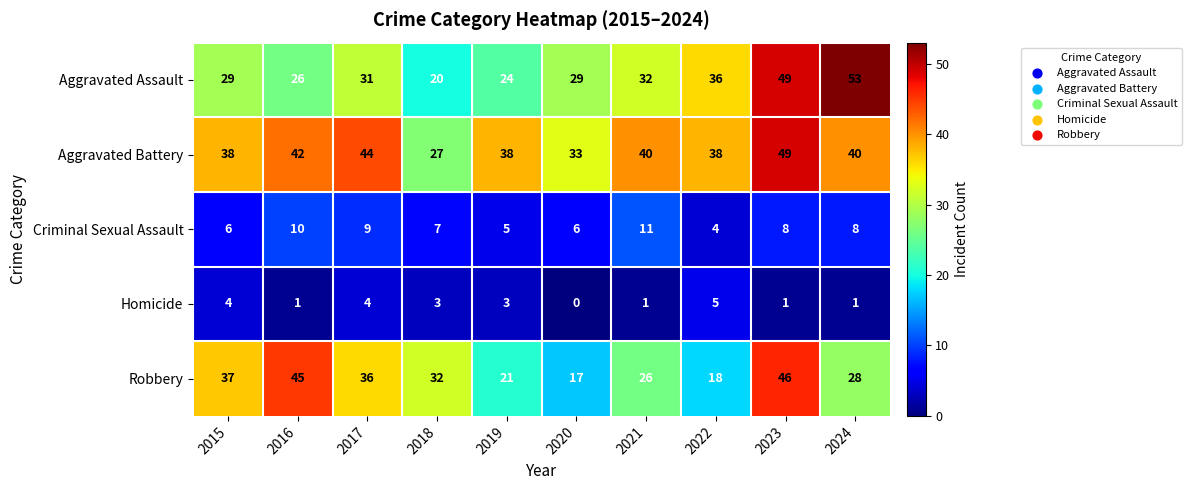

At how many categories does at least one series exceed 17?

10